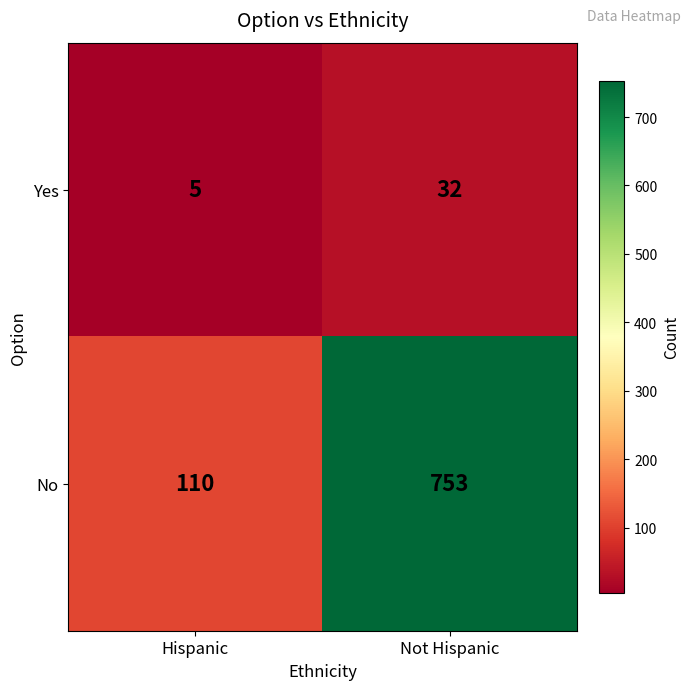

Rank the series by their average value, from lowest to highest.

Yes, No